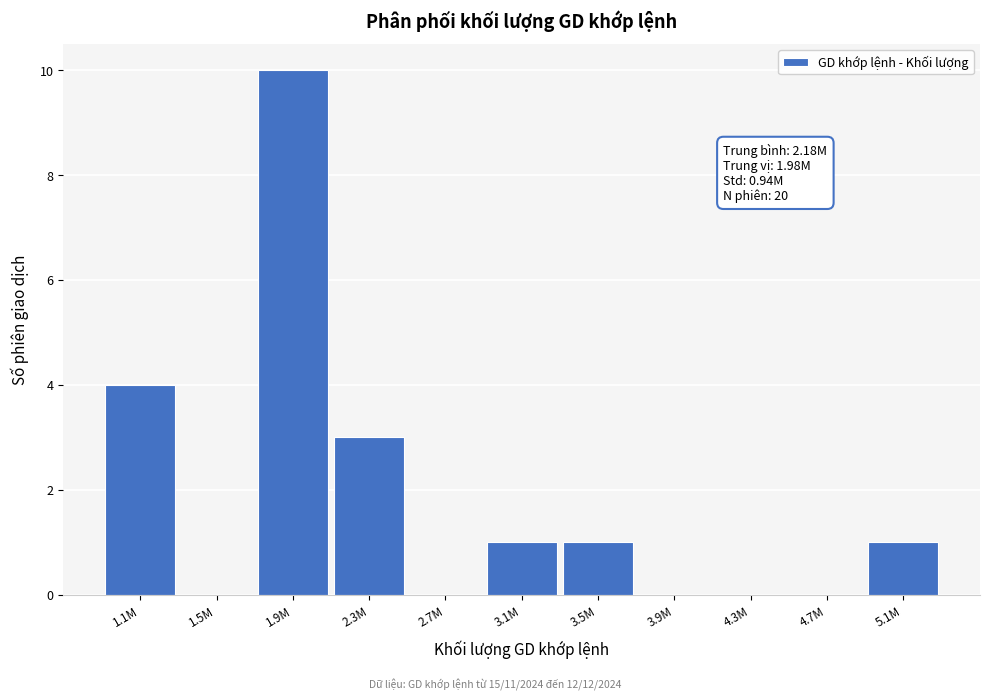

Reading right to left, what are all the values shown in this chart?

5.1M=1	4.7M=0	4.3M=0	3.9M=0	3.5M=1	3.1M=1	2.7M=0	2.3M=3	1.9M=10	1.5M=0	1.1M=4